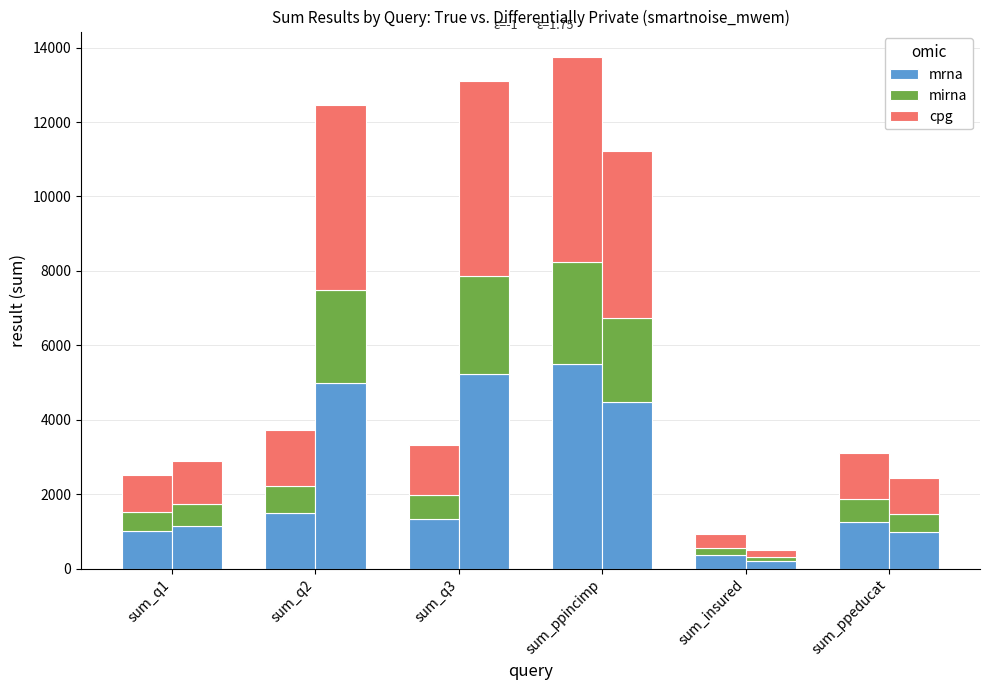

At which category is the sum across all series the highest?

sum_ppincimp